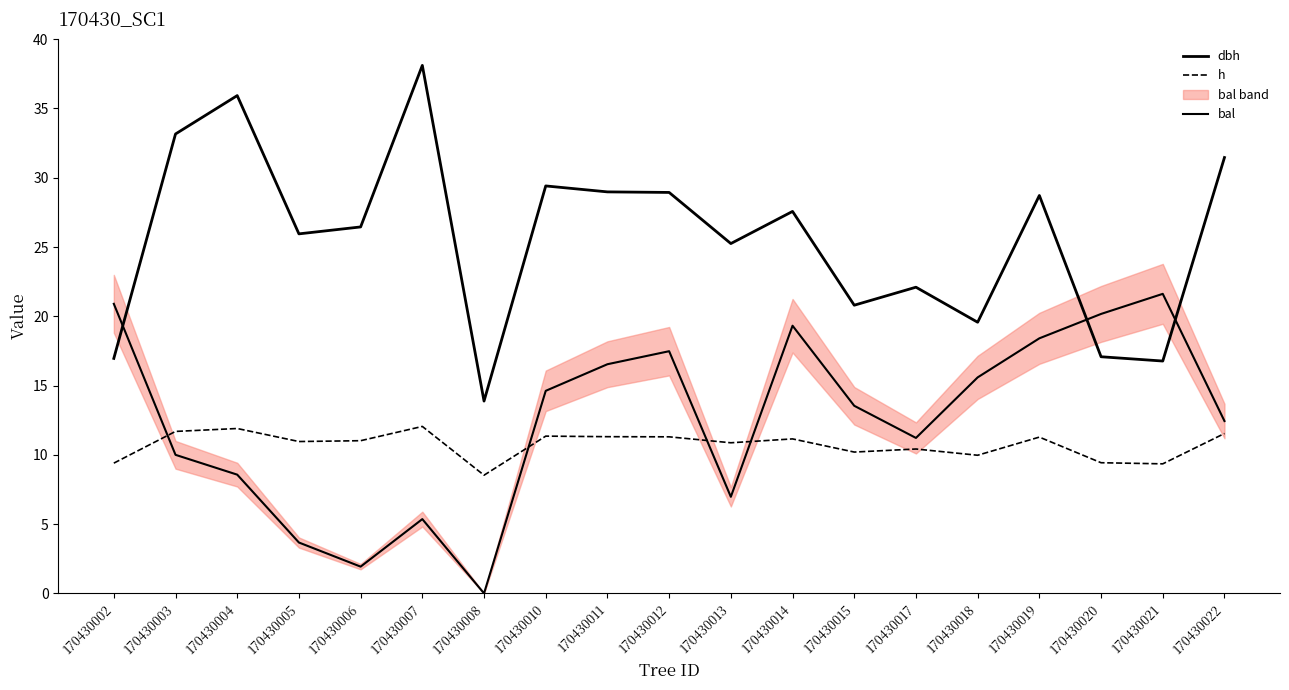

At which label does bal reach its minimum?

170430008